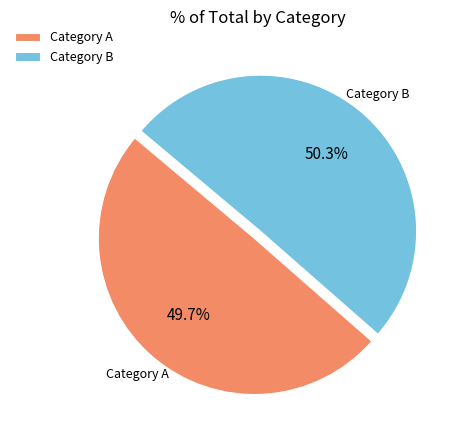

Combined, what portion of the pie is Category A and Category B?

100.0%